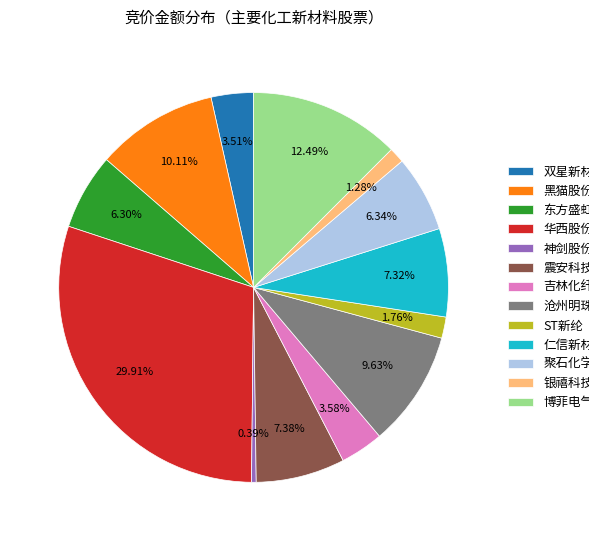

Is 华西股份 the majority of the pie?

No